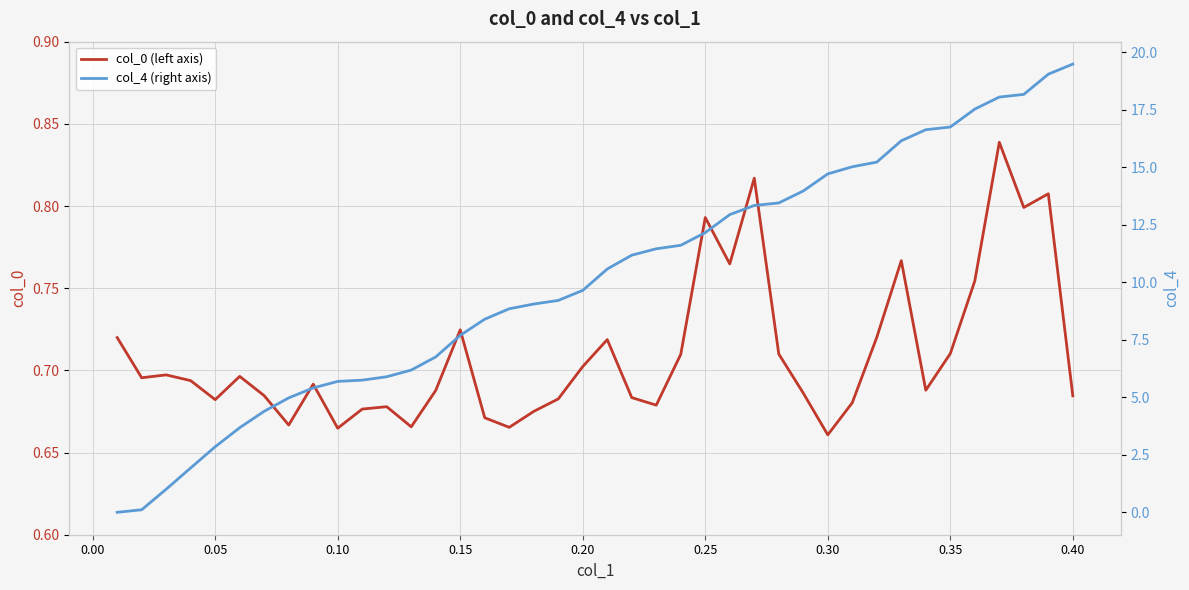

After their last crossing, which series has the higher values: col_0 (left axis) or col_4 (right axis)?

col_4 (right axis)